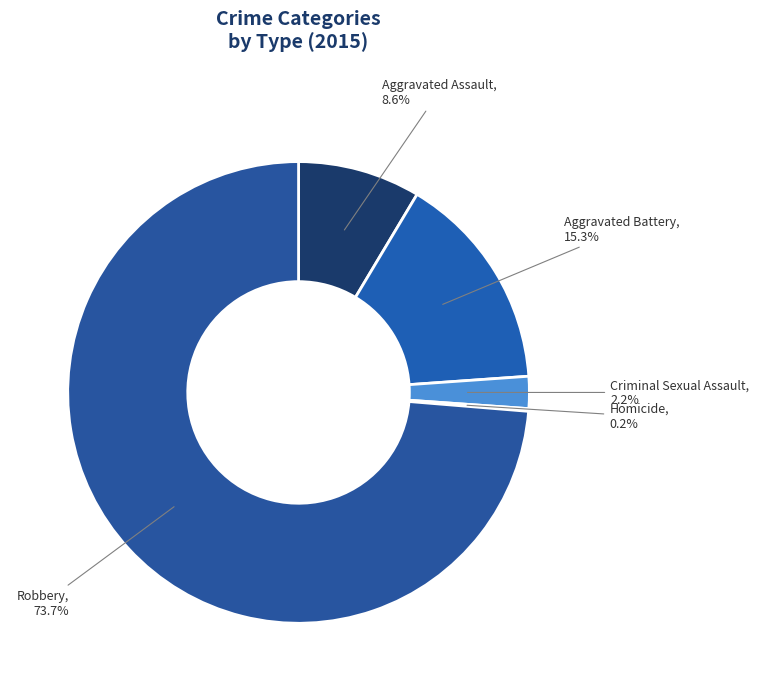

Which category accounts for the majority?

Robbery